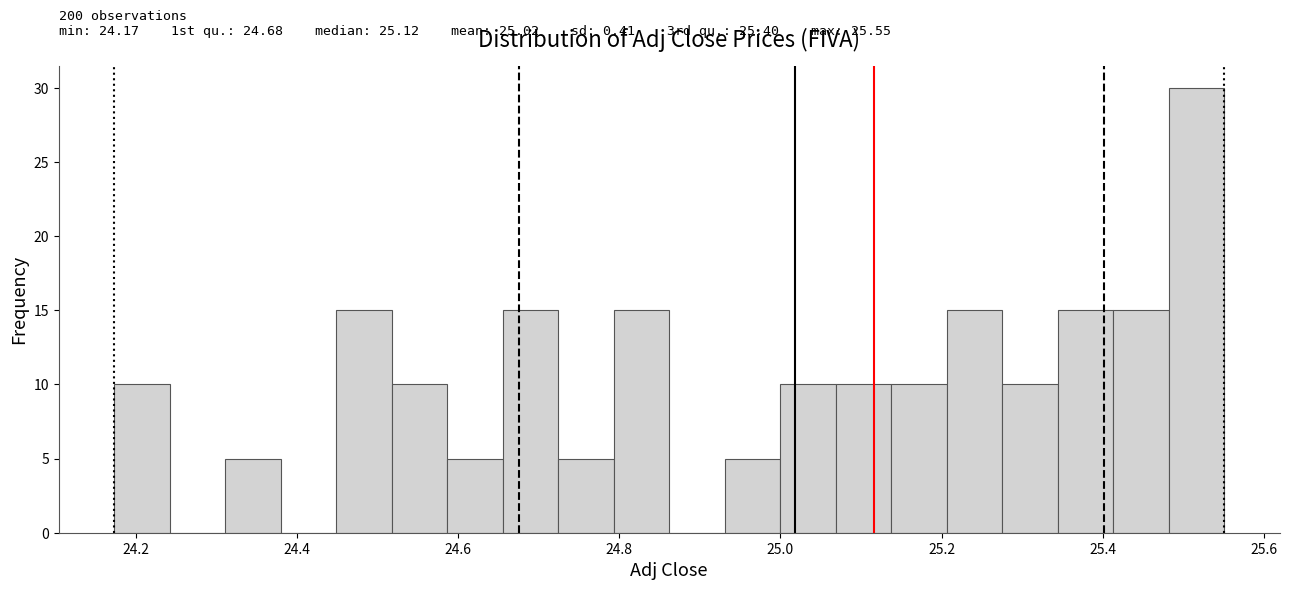

Read against the x-axis, roughly where is the centre of the tallest bar?

25.52